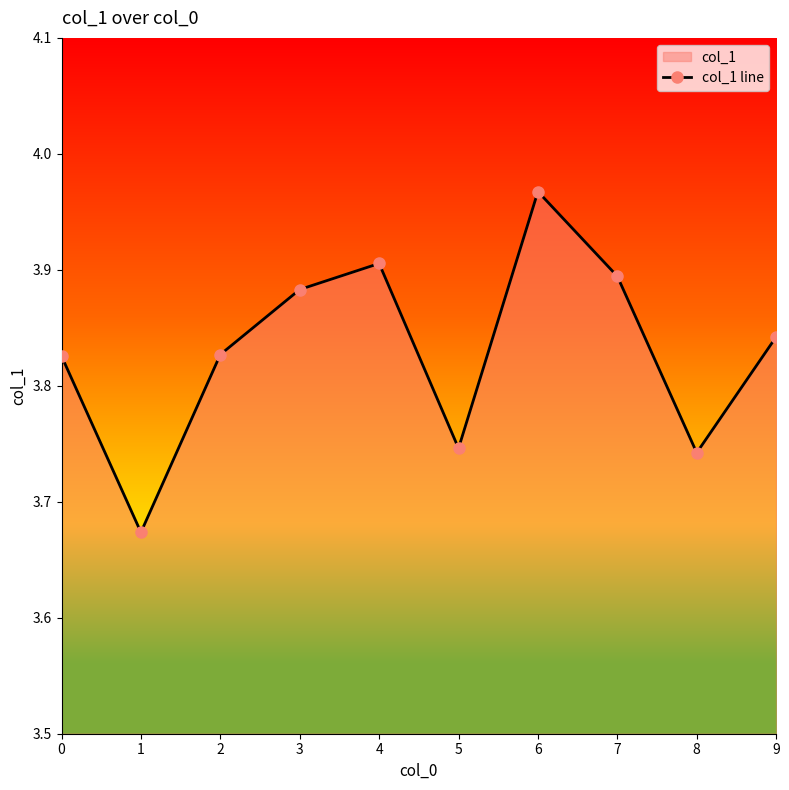

What is the ratio of the value at 1 to the value at 2?

1.0